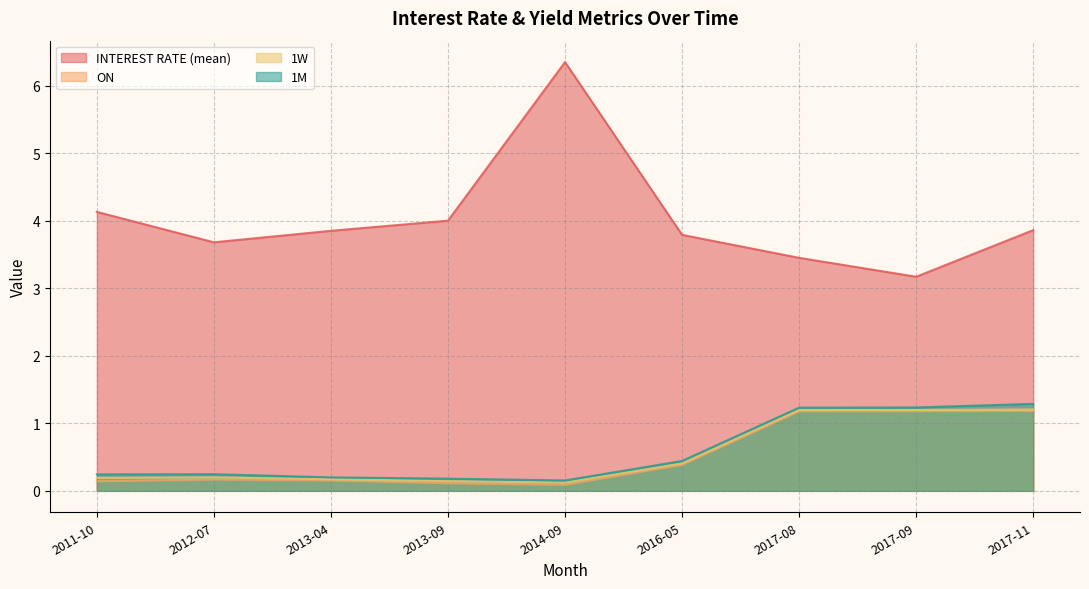

What is the difference between the highest and lowest values at 2011-10?

4.0